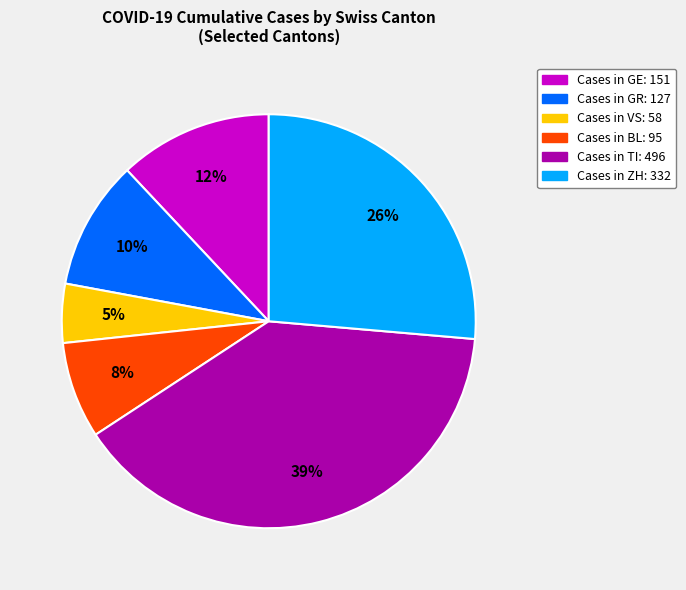

Is there a majority slice in this chart?

No